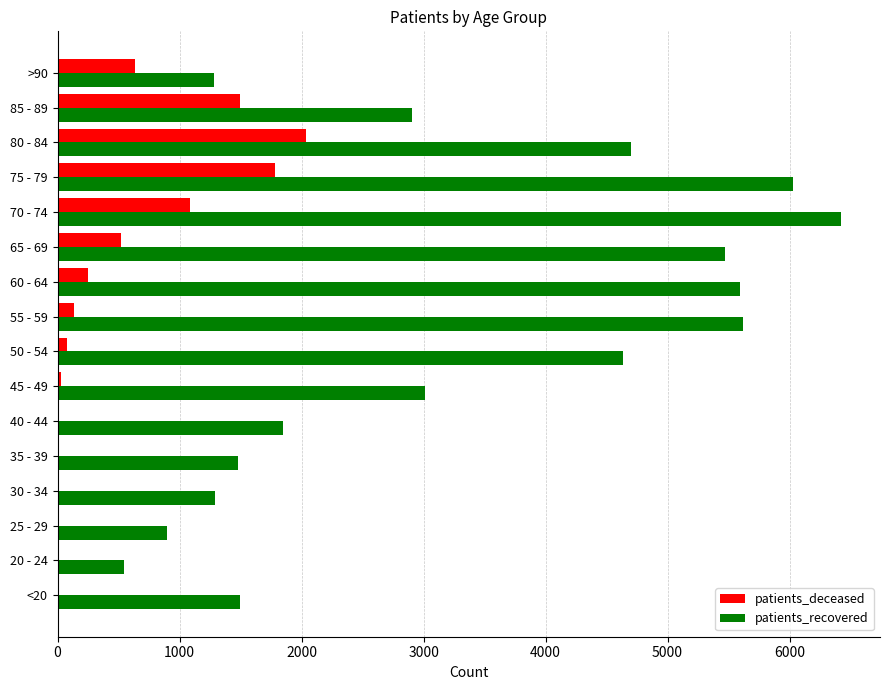

Is the value of patients_deceased at <20 greater than the value of patients_recovered at 35 - 39?

No